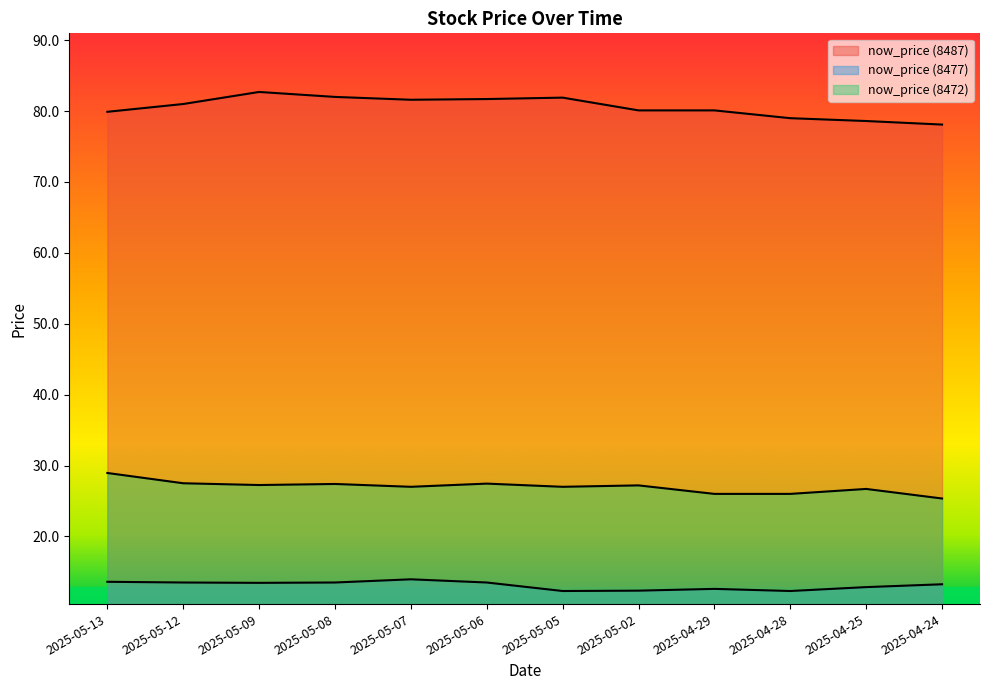

True or false: now_price (8477) has a value of 23.2 at 2025-05-06.

False